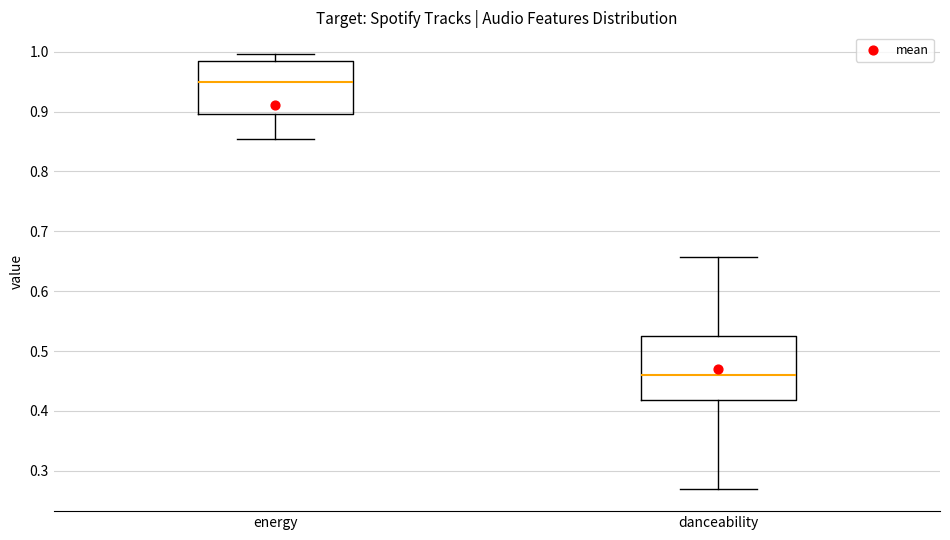

Which box's median line is the lowest?

danceability